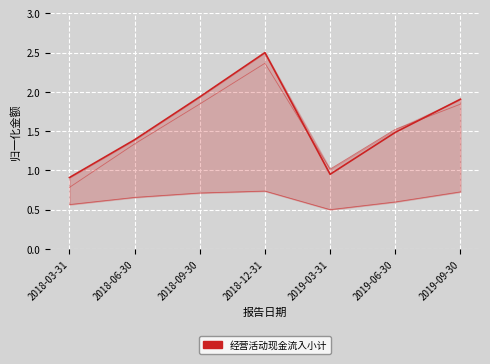

At which label does 经营活动现金流入小计 first exceed 1?

2018-06-30